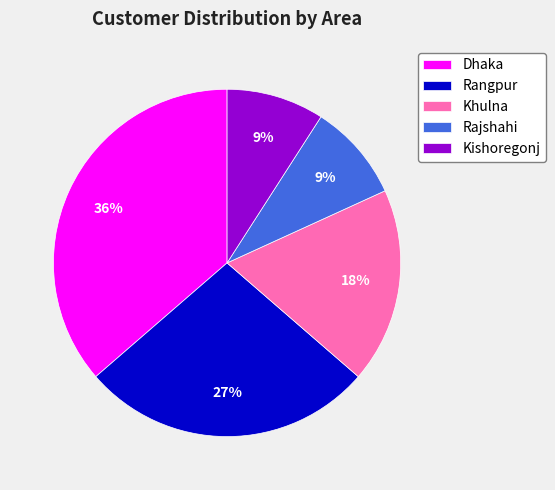

To the nearest percent, what is the combined percentage of Rangpur and Kishoregonj?

36%